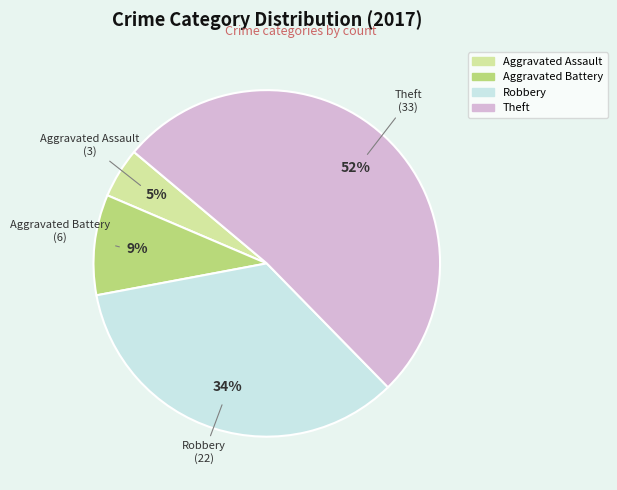

Which slice represents more than half of the pie?

Theft